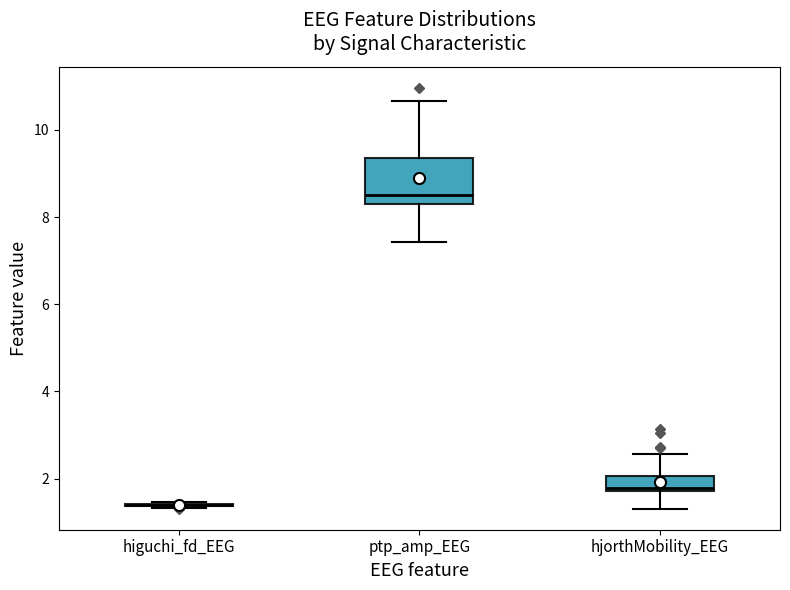

Which box is the tallest, from its lower edge to its upper edge?

ptp_amp_EEG